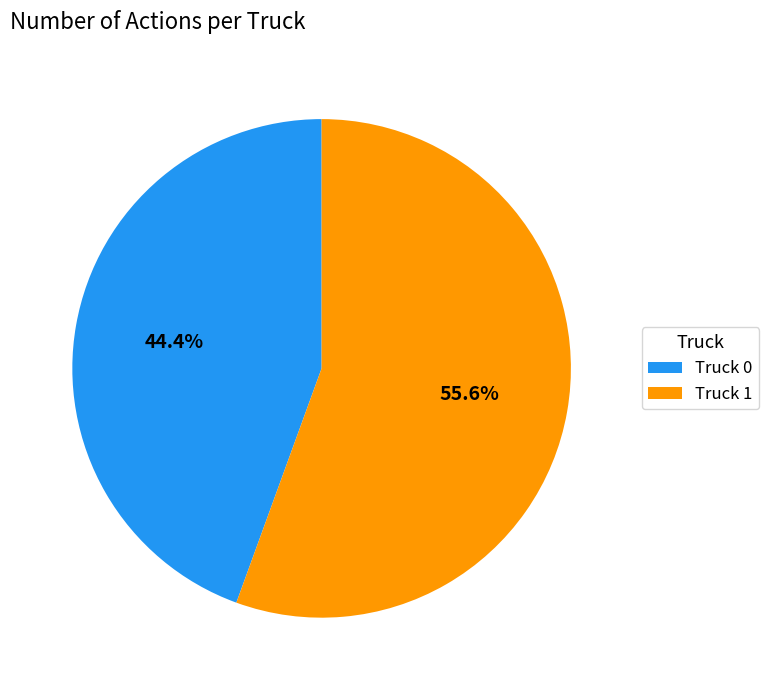

Count the number of slices in the pie.

2